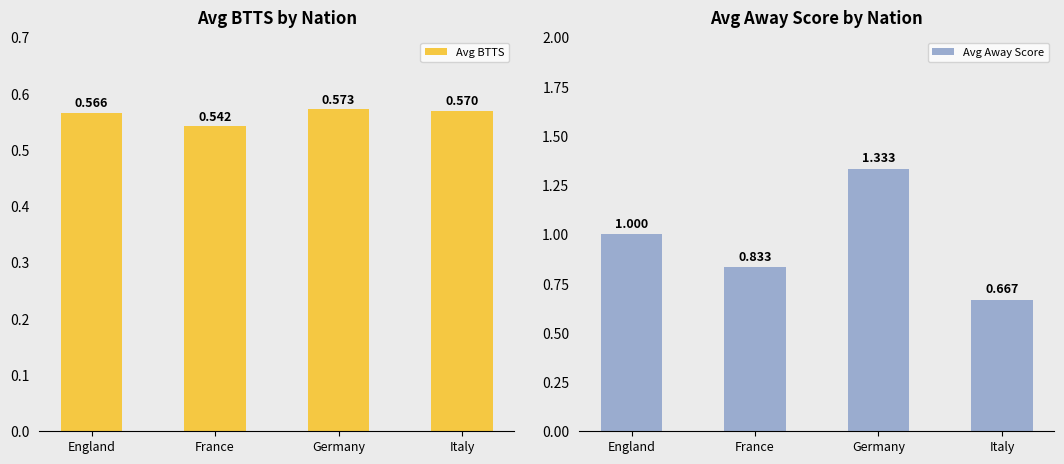

True or false: Avg Away Score has a value of 1.0 at England.

True